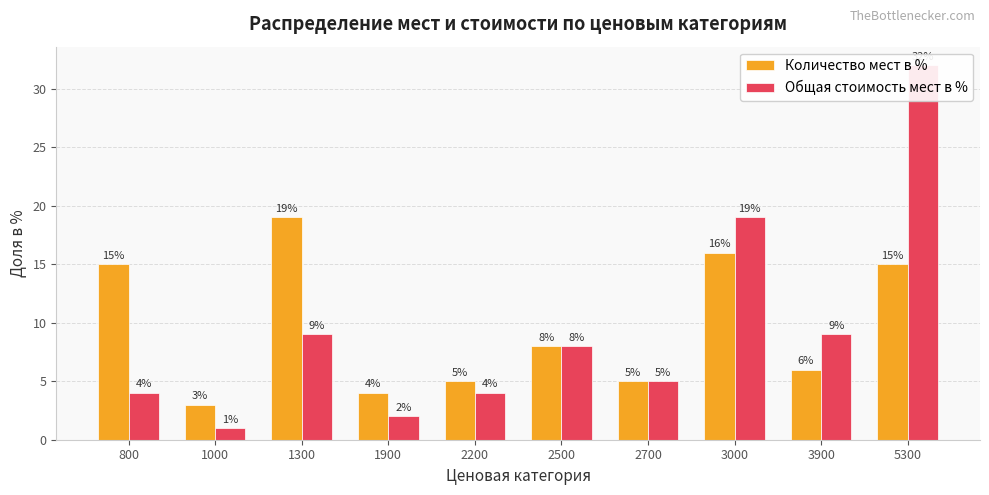

Which series has the widest spread of values?

Общая стоимость мест в %